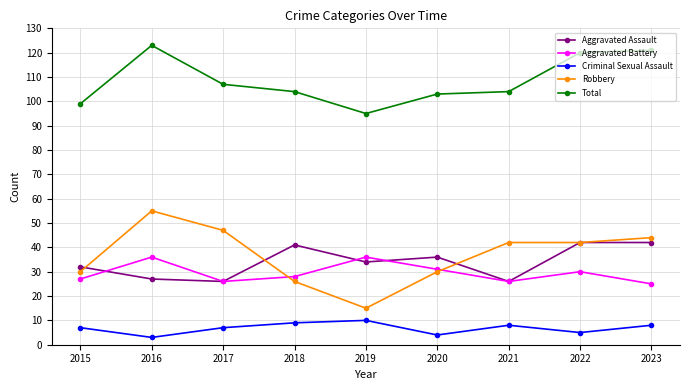

Between 2015 and 2018, which series saw the biggest shift?

Aggravated Assault